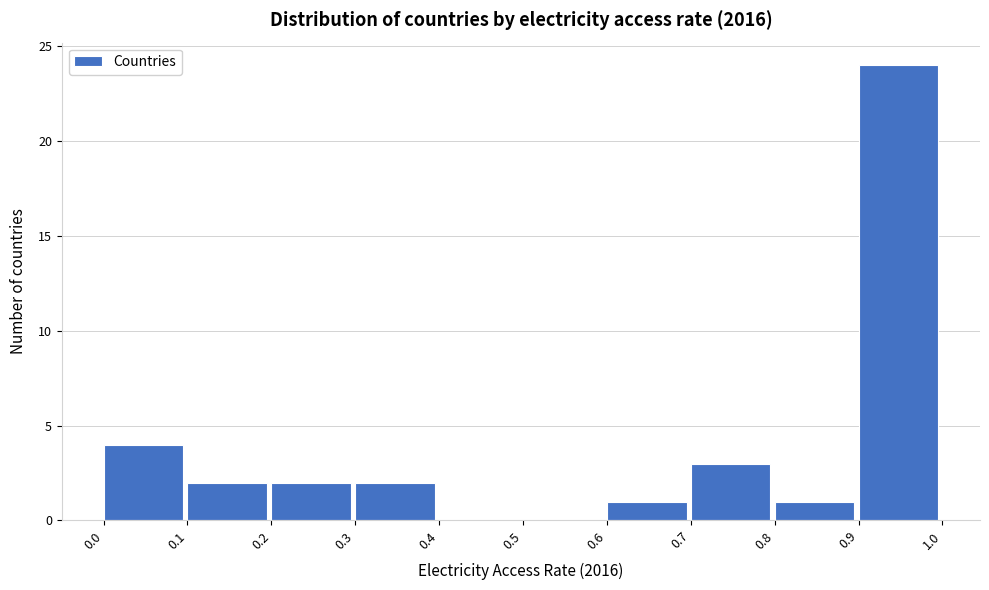

What is the height of the bar covering 0.9 to 1.0 on the x-axis? The values are not printed on the chart, so give them approximately, as read against the axis.

24